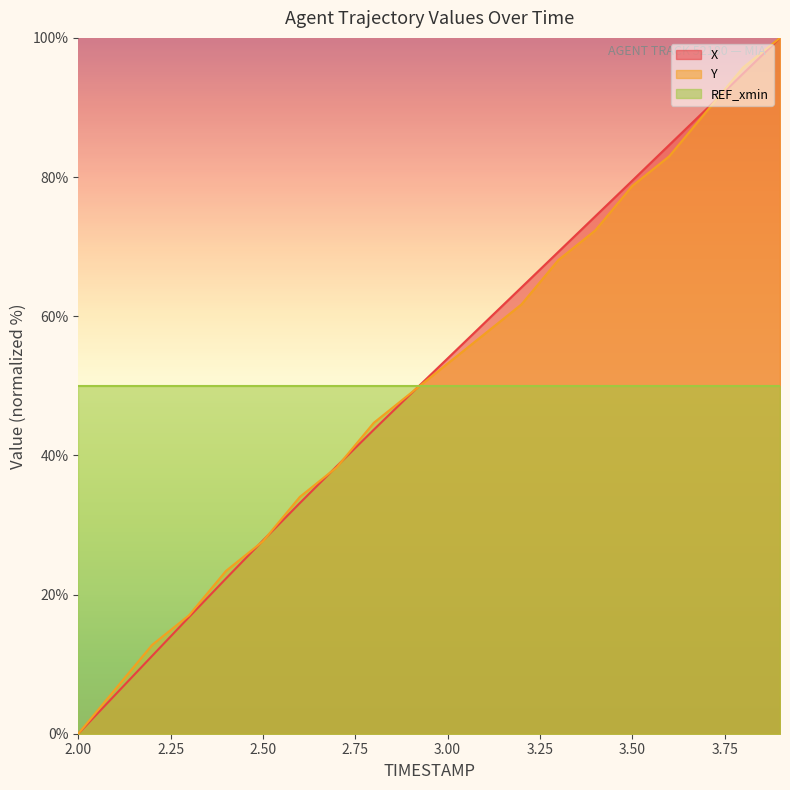

Does the chart have visible grid lines?

No